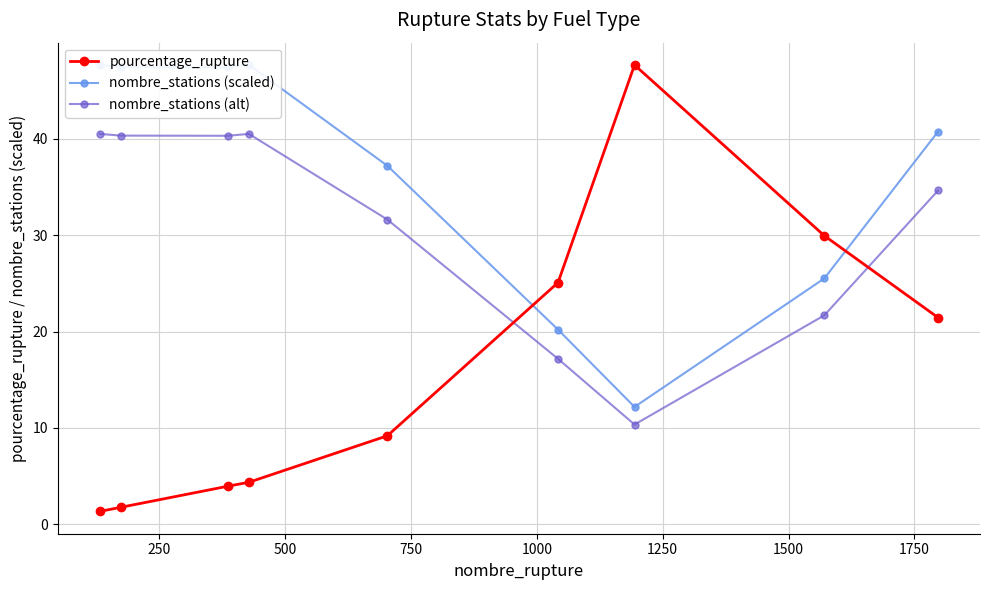

True or false: nombre_stations (alt) has more than 2 points higher than both neighbors.

False